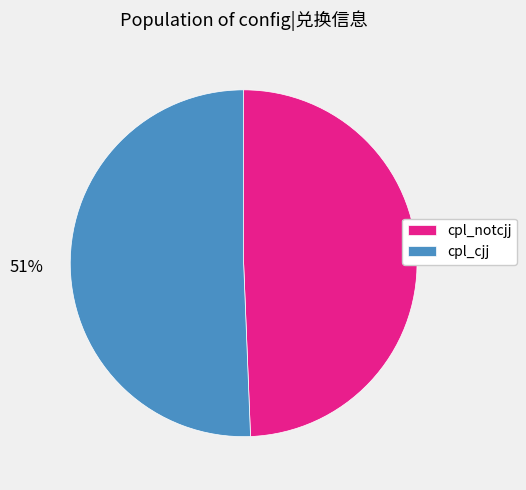

Does cpl_notcjj represent more than half of the total?

No